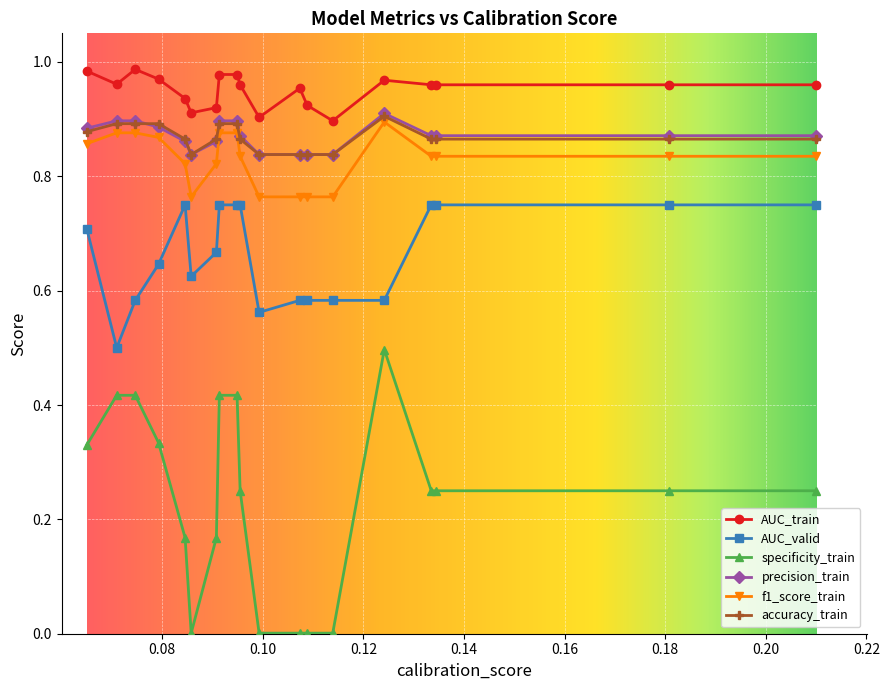

How many lines are shown in the chart?

6